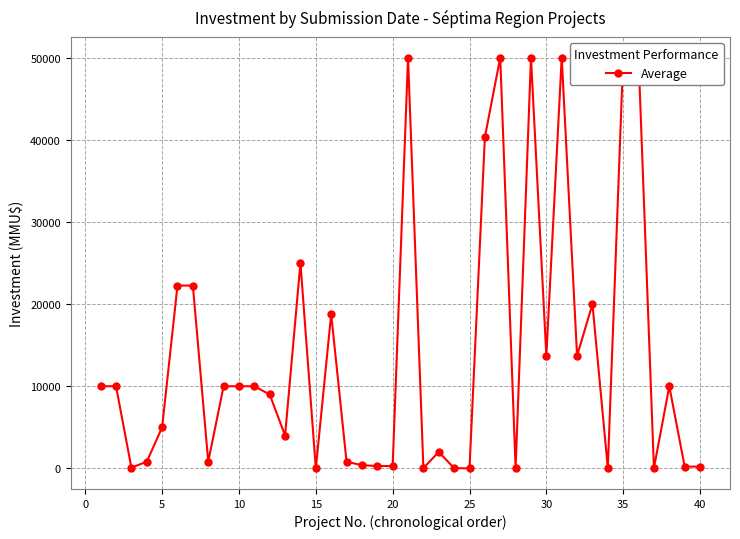

How many values are above zero?

39